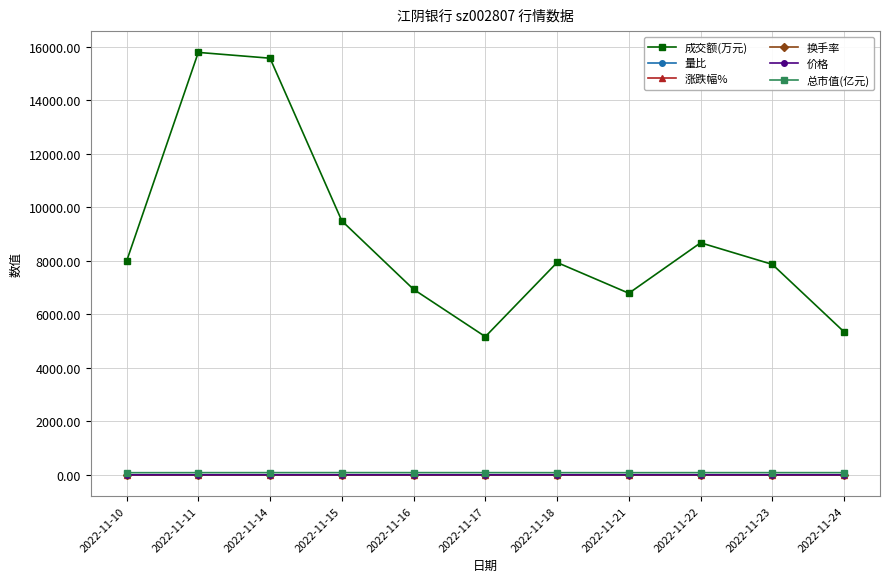

What is the sum of all 总市值(亿元) values?

936.2